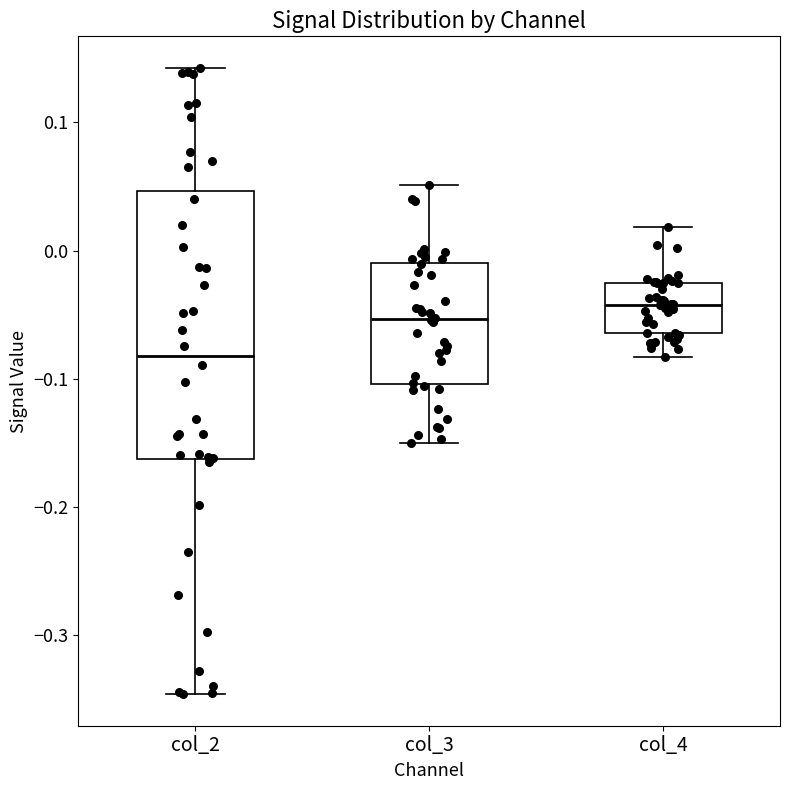

Which box has the highest median line?

col_4